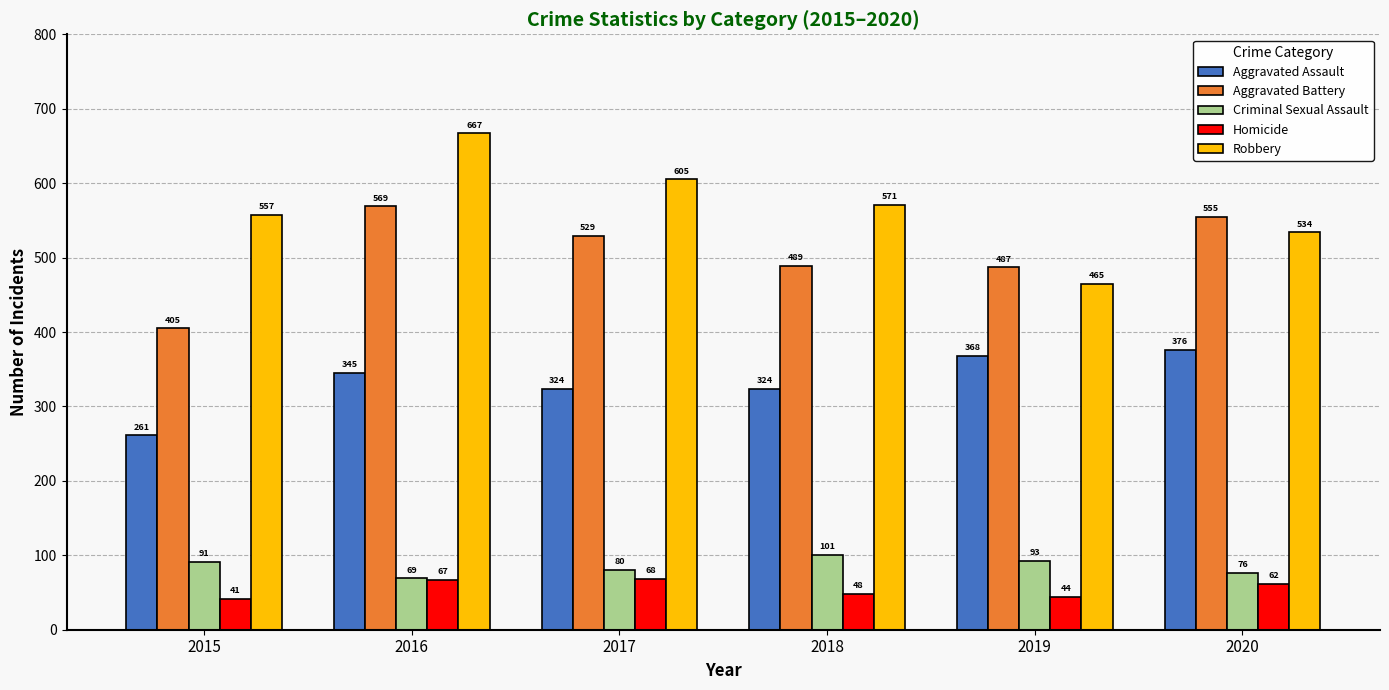

What is the maximum value for Homicide?

68